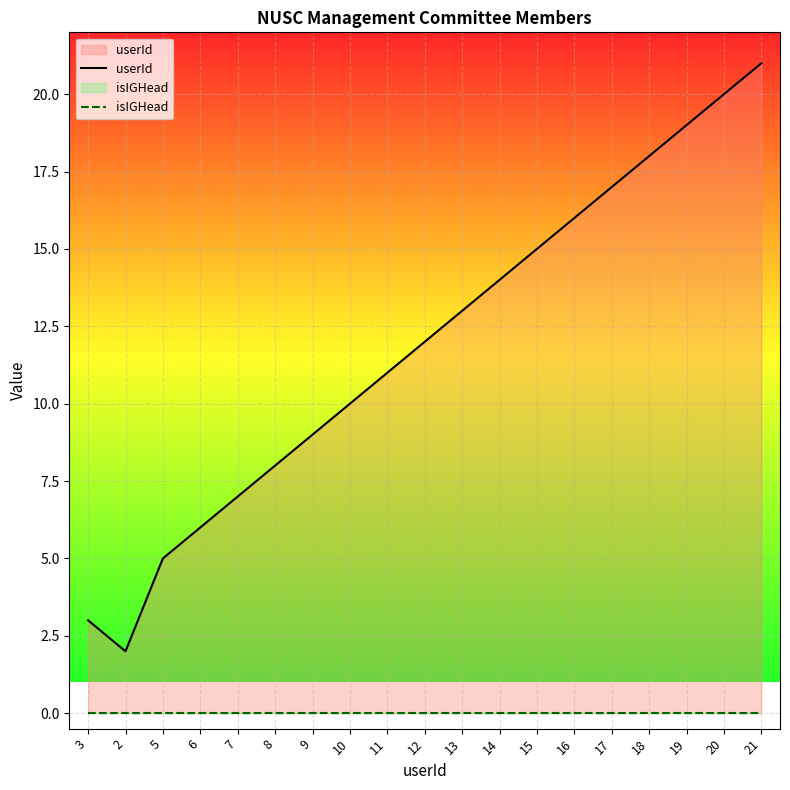

What is the spread (max minus min) of values at 2?

2